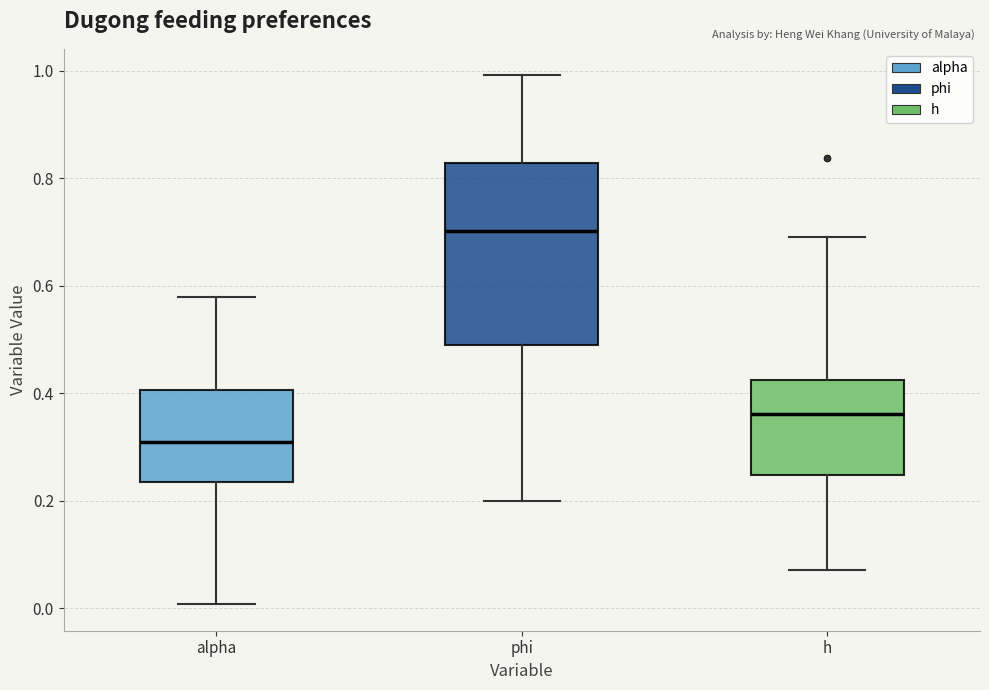

Comparing the boxes themselves (not the whiskers), which one is the tallest?

phi